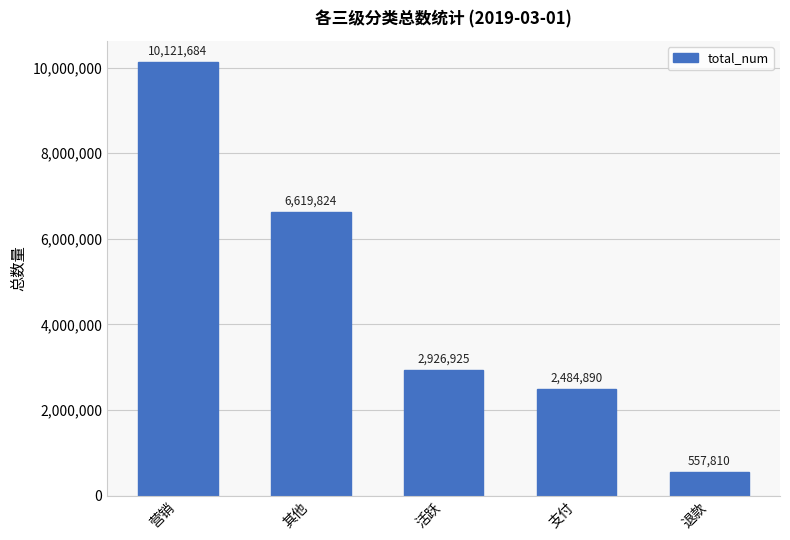

Reading right to left, extract all data points from this chart.

退款=557810	支付=2484890	活跃=2926925	其他=6619824	营销=10121684